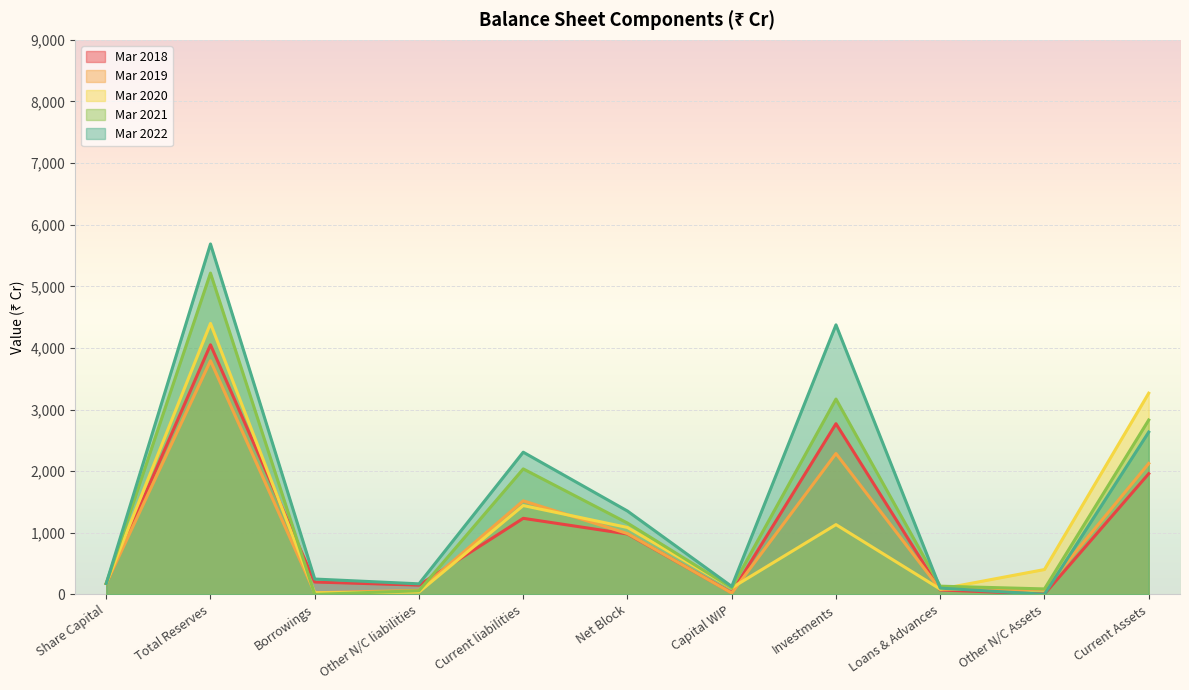

Reading left to right, list all the values displayed in this chart.

Mar 2018: 176.2	4050.7	201.0	150.3	1234.5	980.1	26.8	2770.0	71.6	5.3	1958.8
Mar 2019: 176.6	3792.2	26.1	65.6	1518.3	987.2	21.7	2286.1	81.4	78.0	2124.3
Mar 2020: 176.7	4397.5	24.7	37.7	1441.8	1085.9	105.8	1132.5	85.8	403.3	3265.2
Mar 2021: 176.7	5214.5	0.0	59.1	2036.4	1157.4	107.3	3170.2	133.3	88.6	2830.0
Mar 2022: 176.8	5687.1	249.1	171.2	2307.8	1352.6	128.5	4374.1	101.5	1.1	2634.2